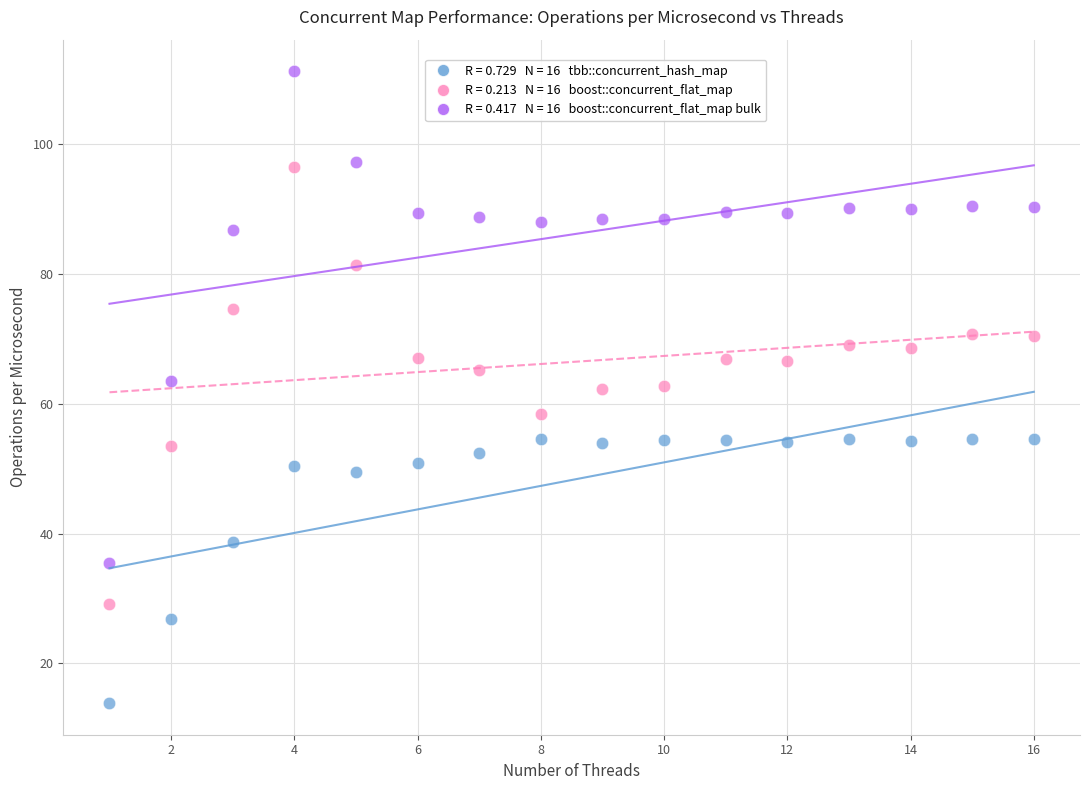

Across all data points, what is the range of Y values (max minus min)?

97.4